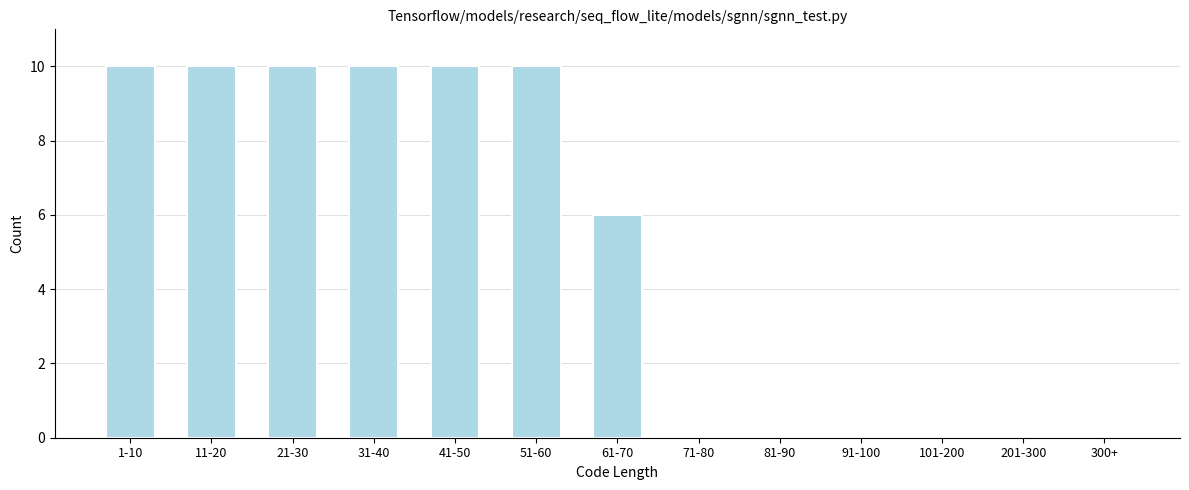

Reading right to left, transcribe all the data shown in this chart.

300+=0	201-300=0	101-200=0	91-100=0	81-90=0	71-80=0	61-70=6	51-60=10	41-50=10	31-40=10	21-30=10	11-20=10	1-10=10